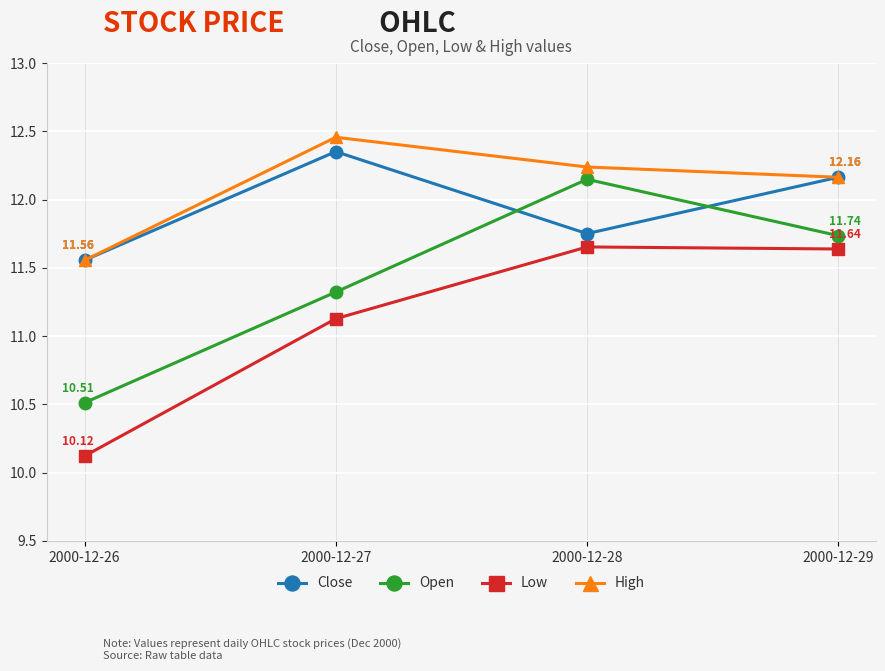

Is it true that High equals 7.0 at 2000-12-26?

False